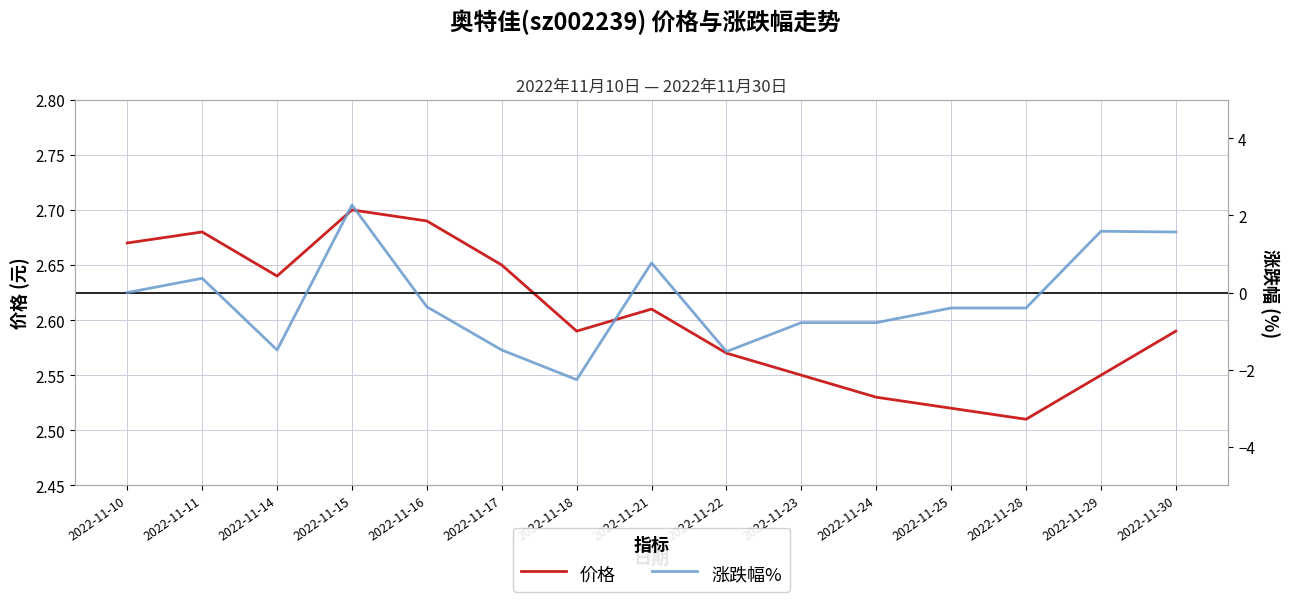

The value of 价格 at 2022-11-30 is 0.8. True or false?

False